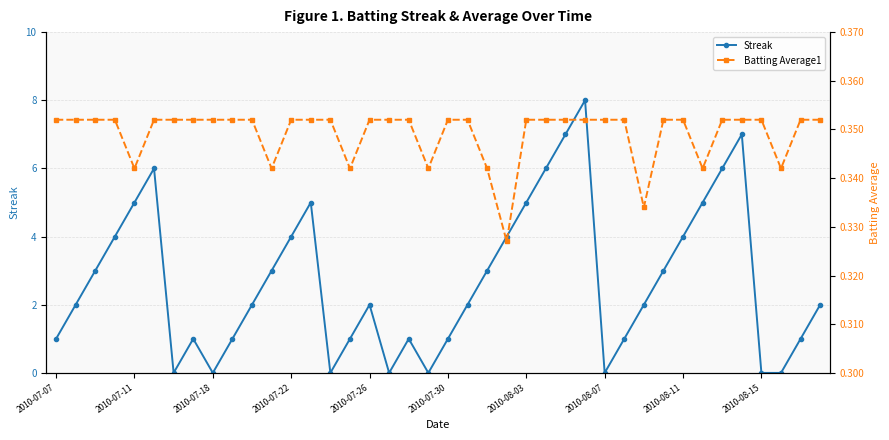

Which series has the widest spread of values?

Streak